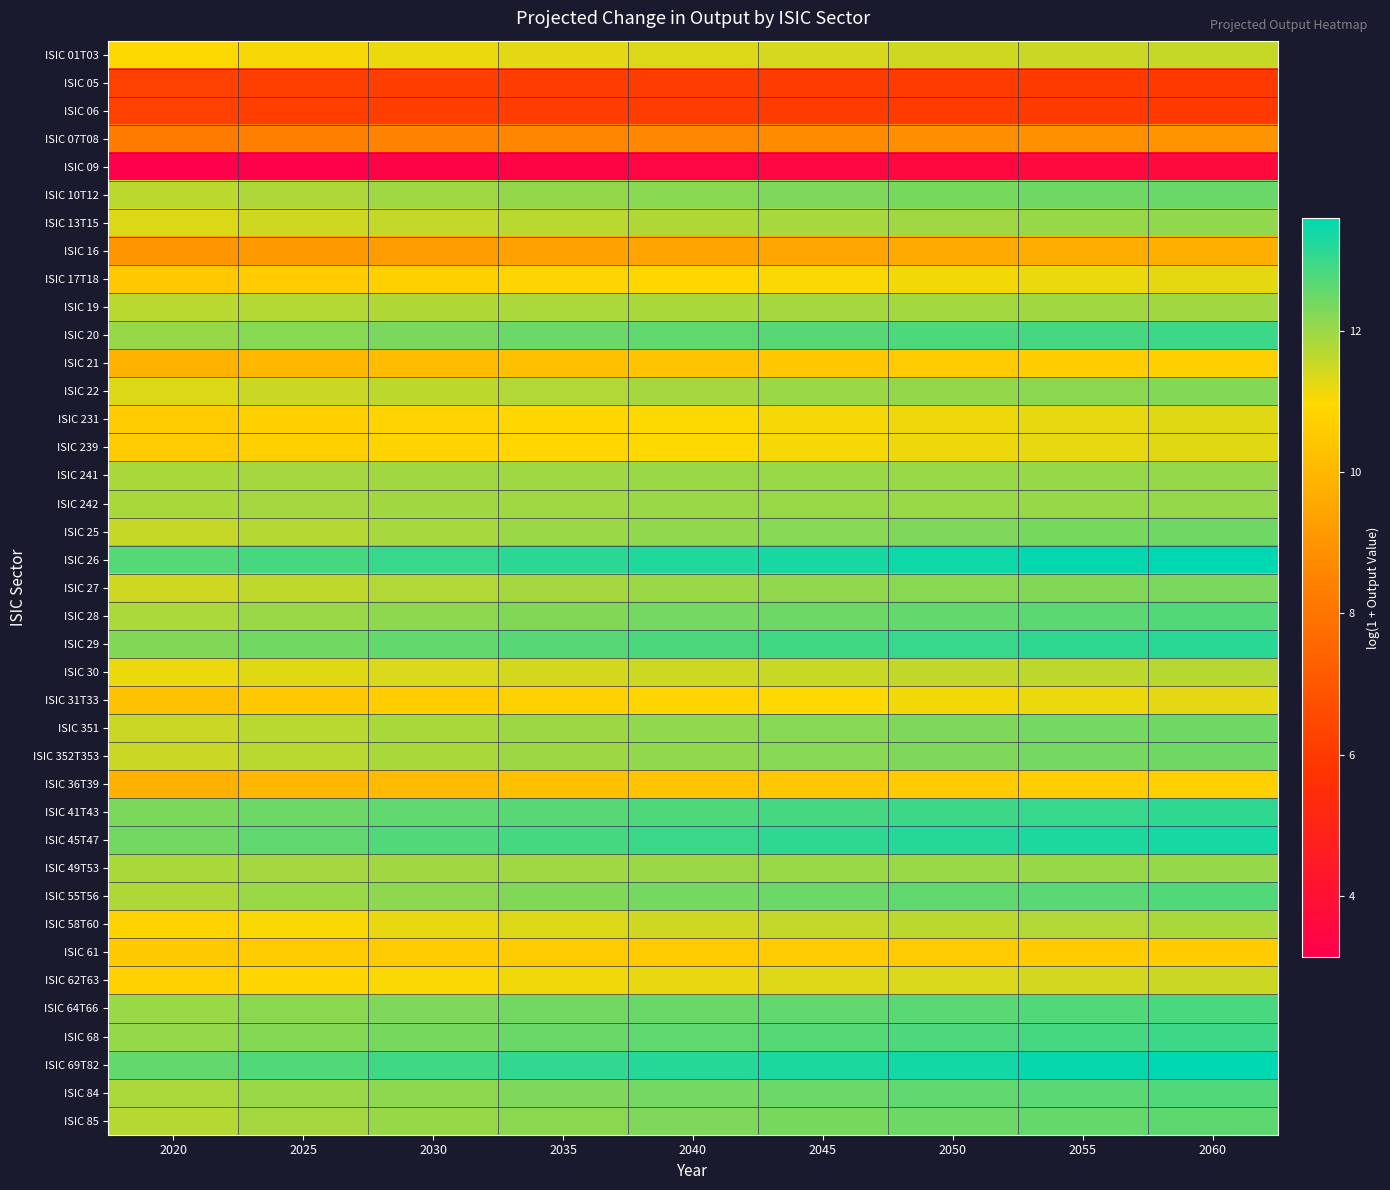

Which series has the largest total across all categories?

ISIC 26